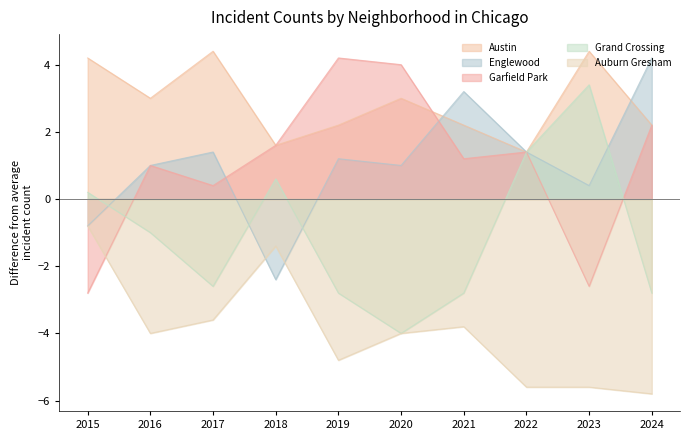

What is the difference between the second highest and second lowest values in the Englewood series?

4.0